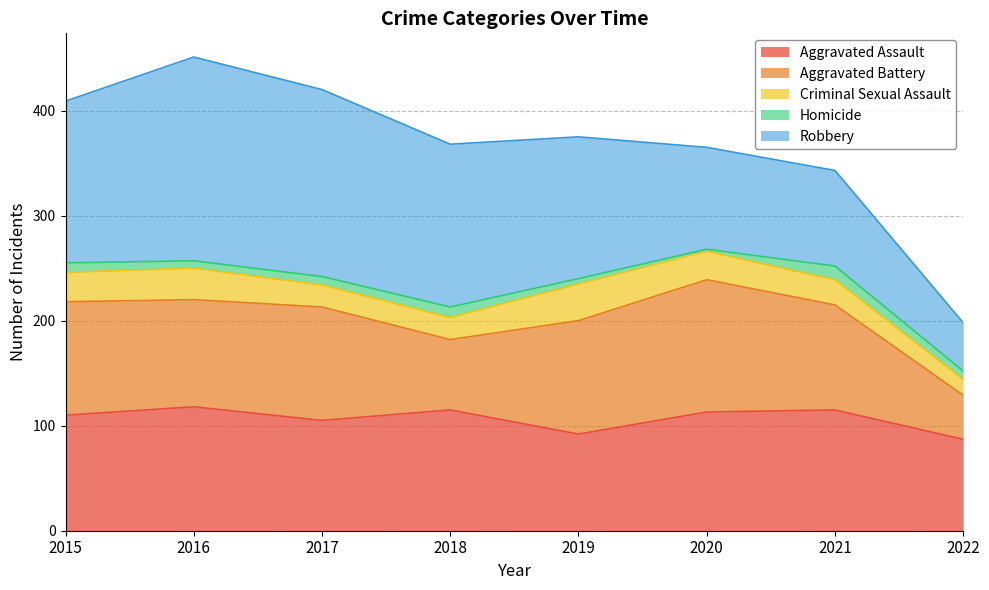

After their last crossing, which series has the higher values: Aggravated Assault or Aggravated Battery?

Aggravated Assault